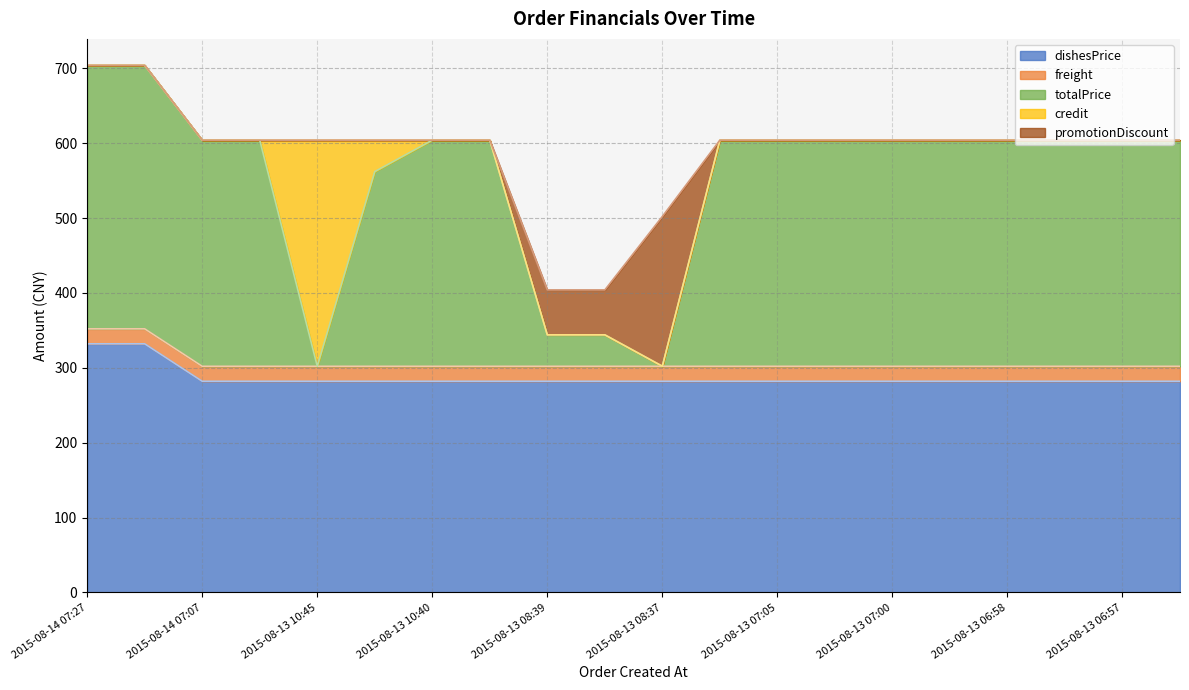

True or false: totalPrice and dishesPrice intersect in this chart.

True